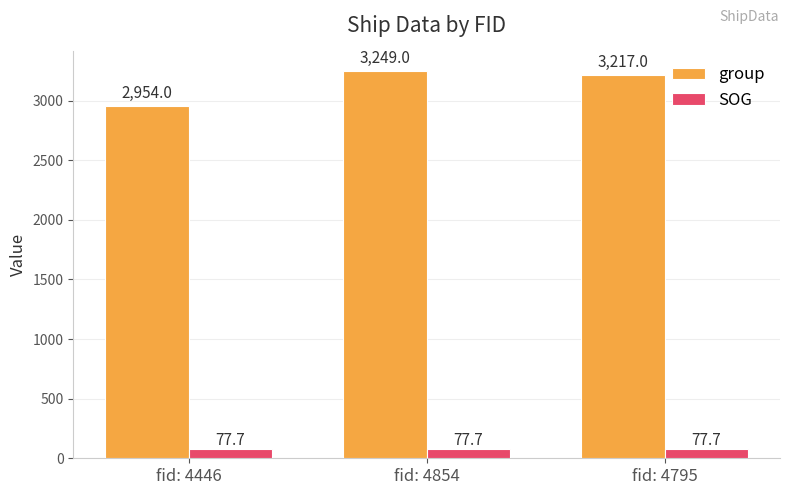

The value of SOG at fid: 4854 is 77.7. True or false?

True